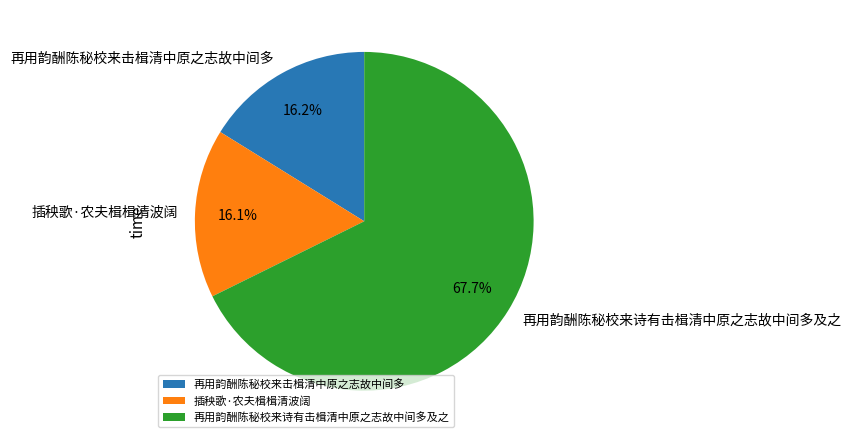

How many slices are in this pie chart?

3